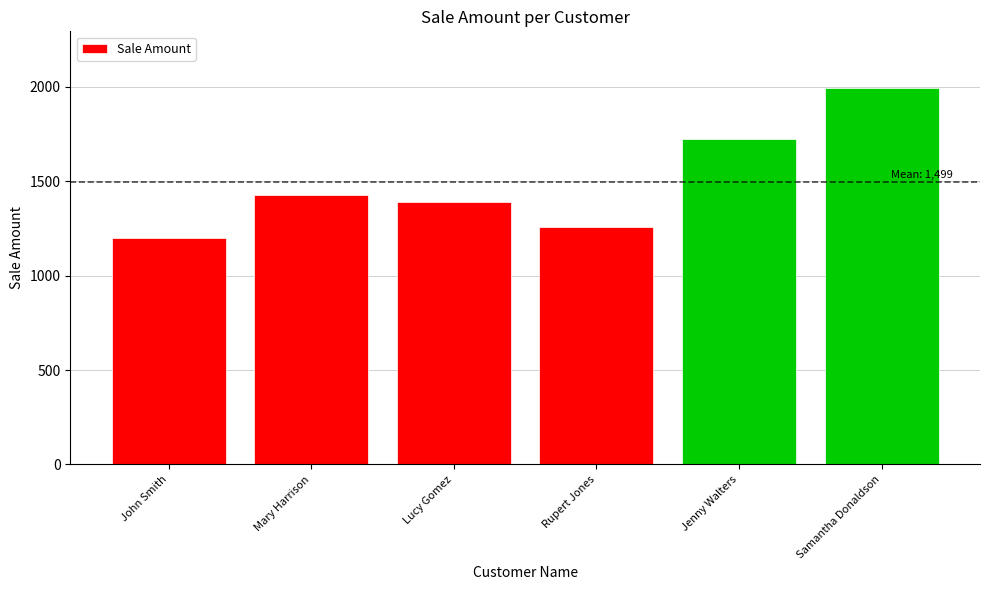

What is the approximate value at John Smith?

1200